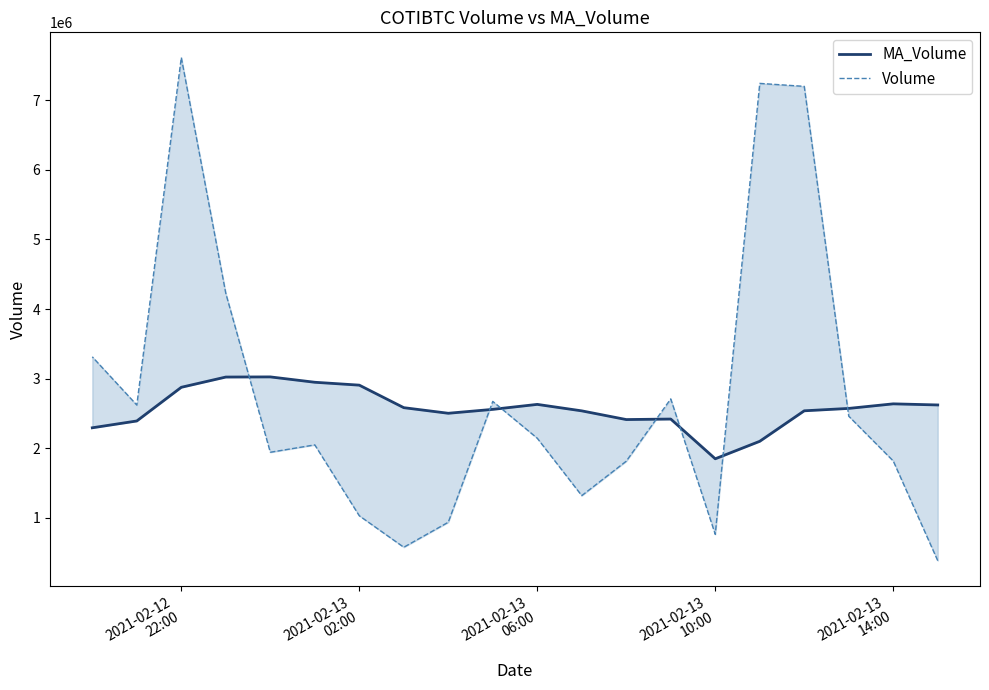

After their last crossing, which series has the higher values: MA_Volume or Volume?

Volume